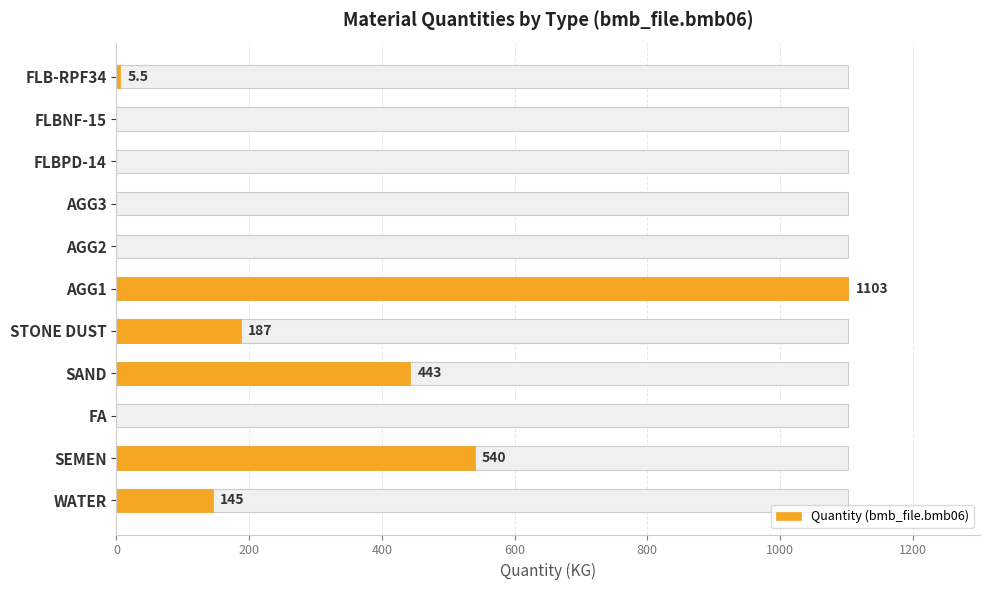

How many bars are there in total?

11